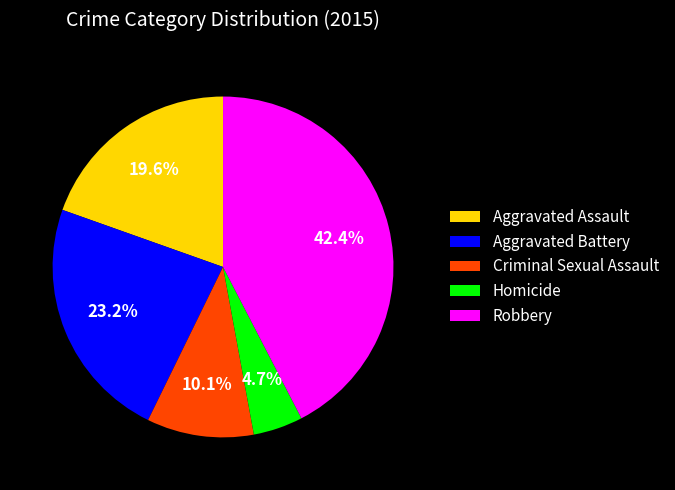

How many slices are in this pie chart?

5